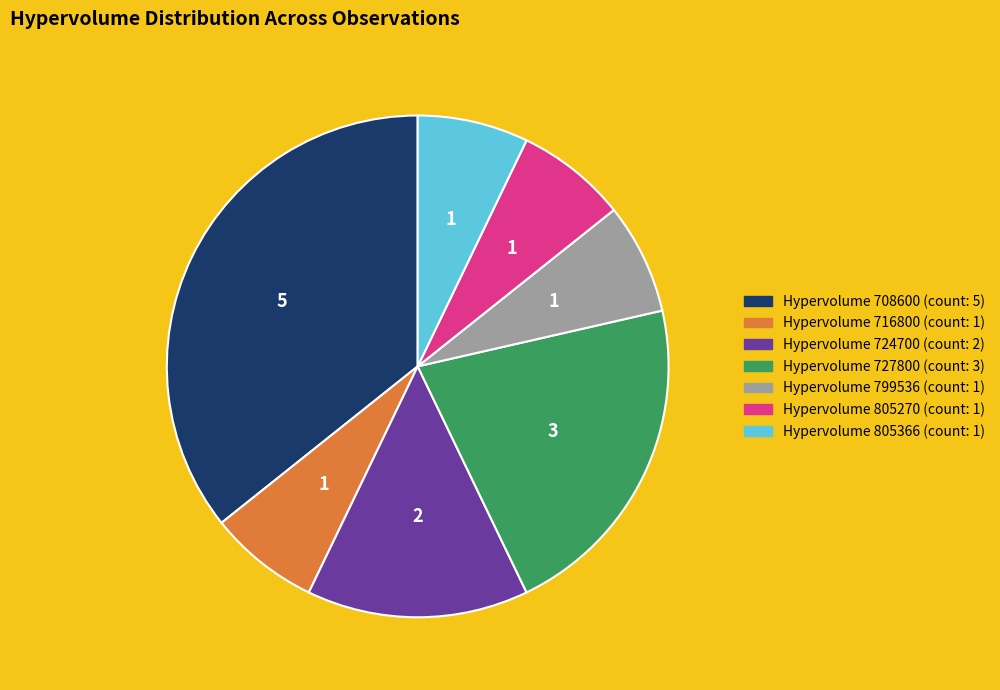

Does any single category account for the majority?

No